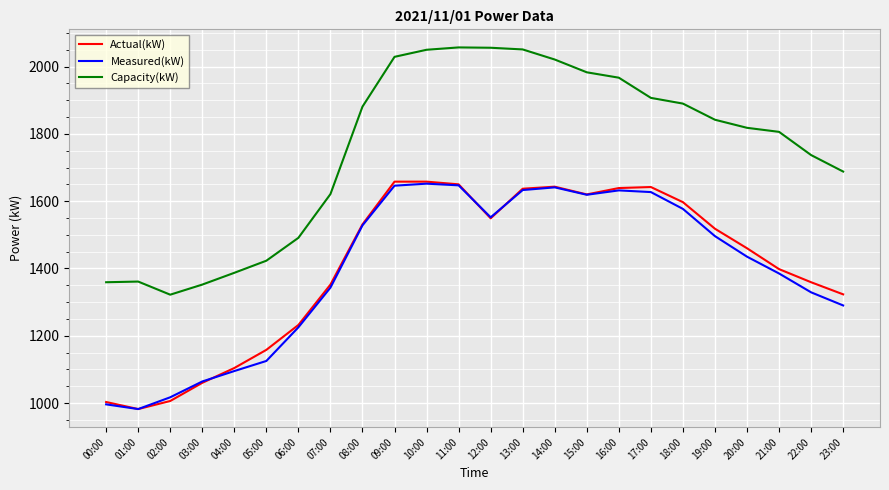

The value of Capacity(kW) at 19:00 is 3225. True or false?

False